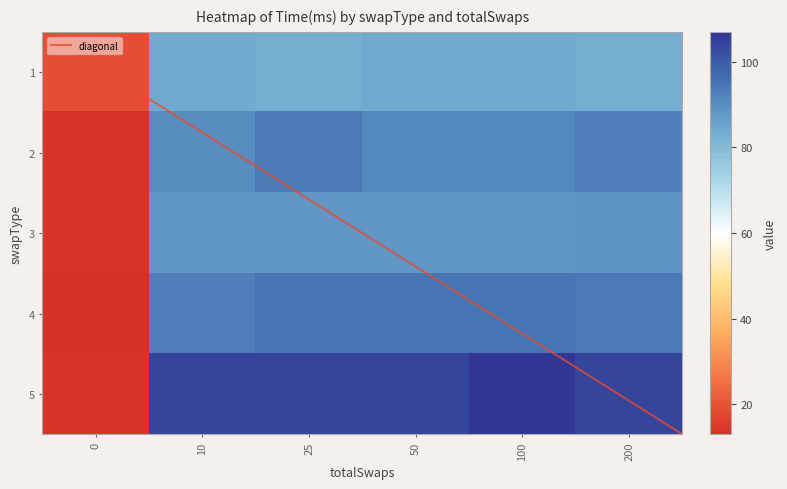

Reading left to right, what are all the values shown in this chart?

1: 19	84	83	84	84	83
2: 14	90	94	91	91	93
3: 14	88	88	88	88	89
4: 13	93	95	95	95	94
5: 14	104	104	104	107	104